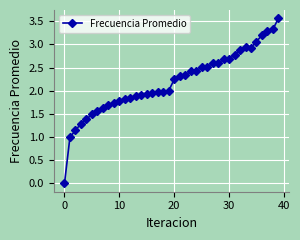

What is the greatest value displayed?

3.6